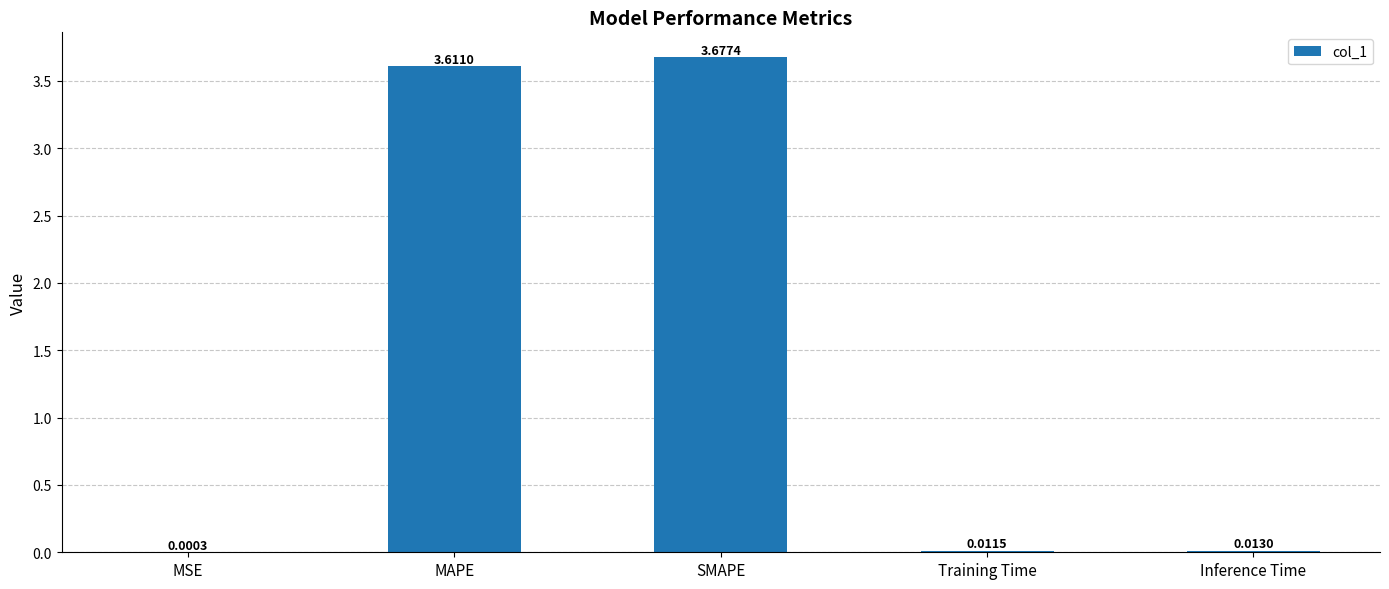

Where is the data nearest to the value 1?

Inference Time